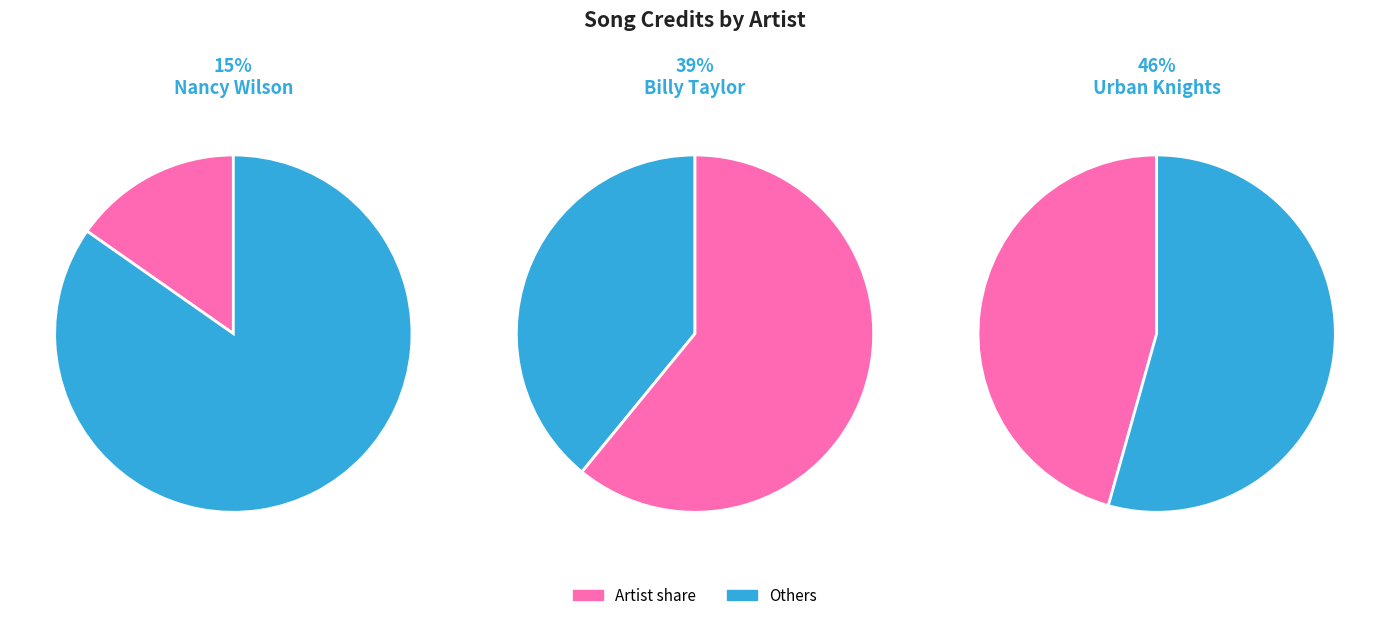

To the nearest percent, what percentage of the pie is Billy Taylor?

39%